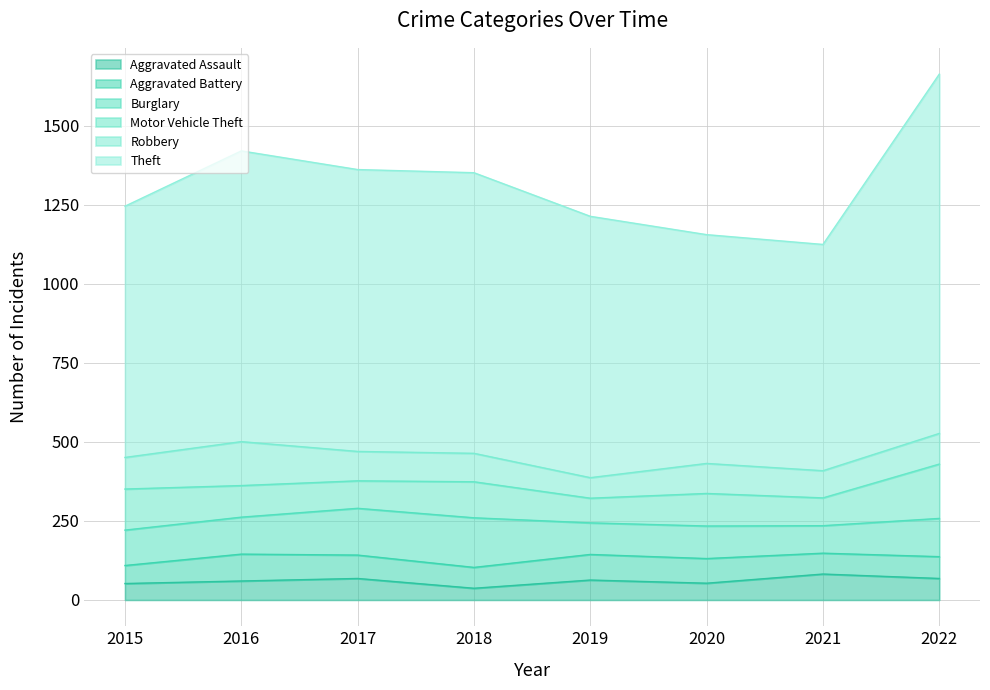

Reading right to left, transcribe all the data shown in this chart.

Aggravated Assault: 2022=68	2021=82	2020=53	2019=63	2018=37	2017=68	2016=60	2015=52
Aggravated Battery: 2022=69	2021=66	2020=78	2019=81	2018=66	2017=74	2016=85	2015=57
Burglary: 2022=121	2021=87	2020=103	2019=100	2018=157	2017=148	2016=117	2015=112
Motor Vehicle Theft: 2022=172	2021=88	2020=103	2019=78	2018=114	2017=87	2016=100	2015=130
Robbery: 2022=97	2021=86	2020=95	2019=65	2018=90	2017=93	2016=139	2015=100
Theft: 2022=1137	2021=716	2020=724	2019=827	2018=888	2017=892	2016=920	2015=795